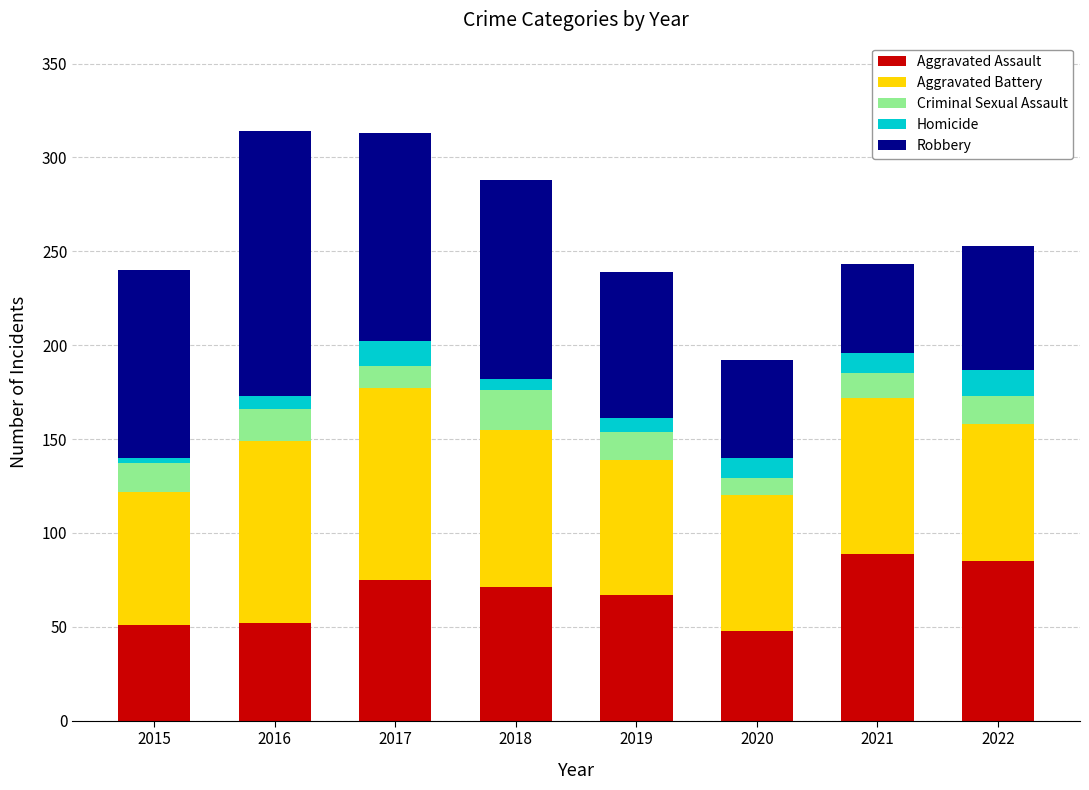

What is the highest value of the Aggravated Assault series?

89